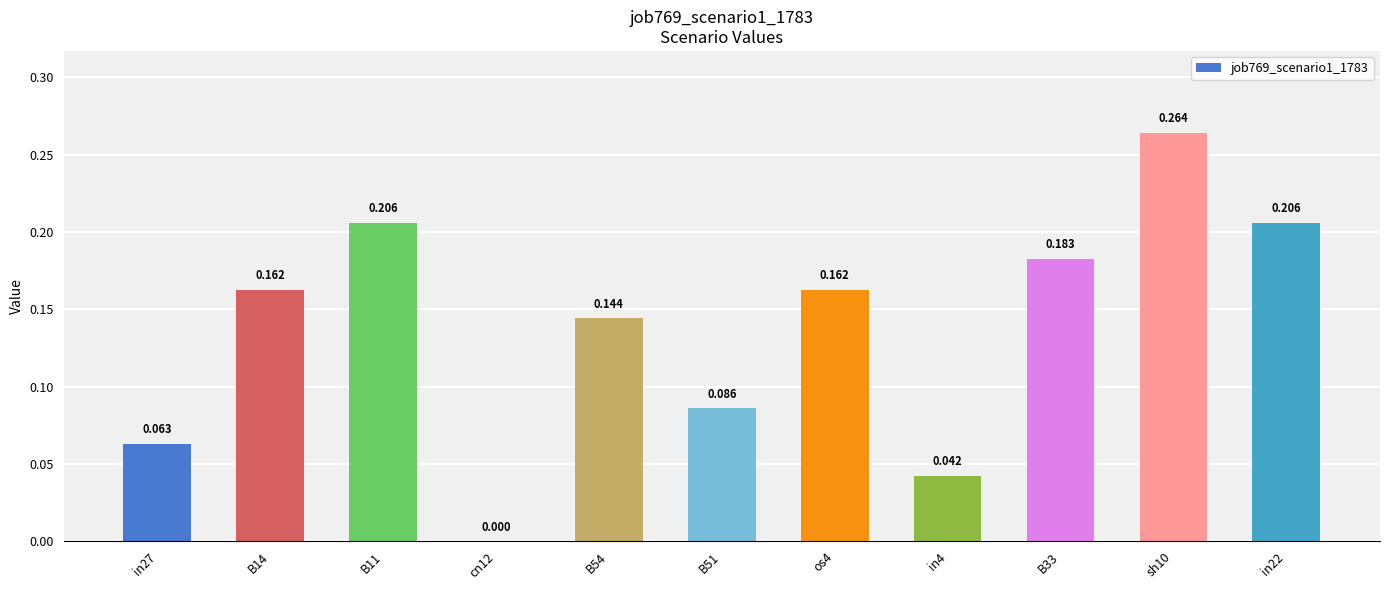

Reading left to right, list all the values displayed in this chart.

0.1	0.2	0.2	0.0	0.1	0.1	0.2	0.0	0.2	0.3	0.2